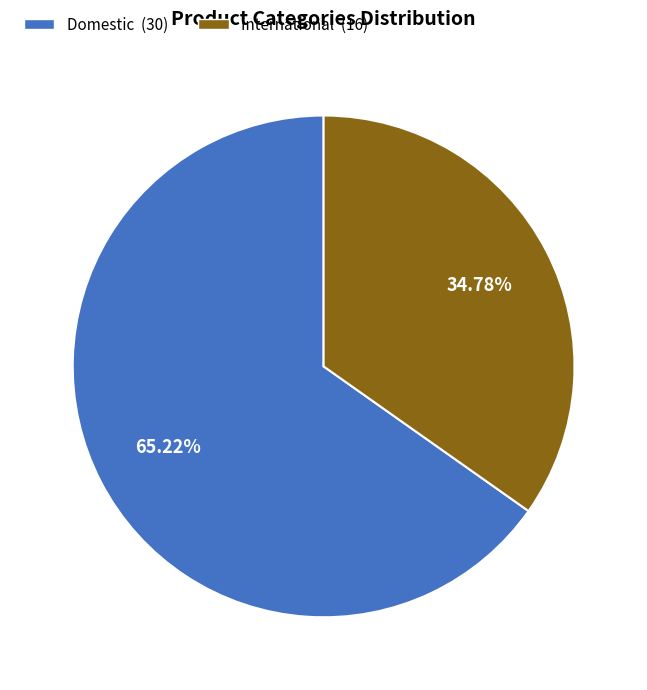

To the nearest percent, what portion does Domestic represent?

65%